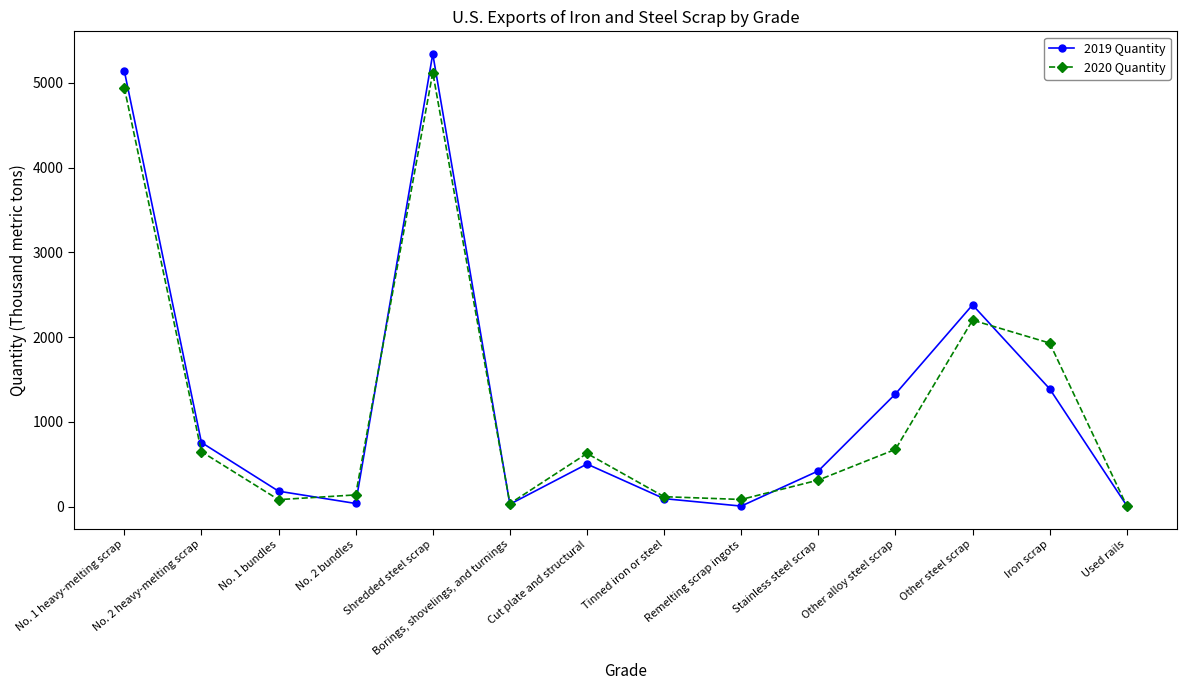

How many distinct data groups are displayed?

2